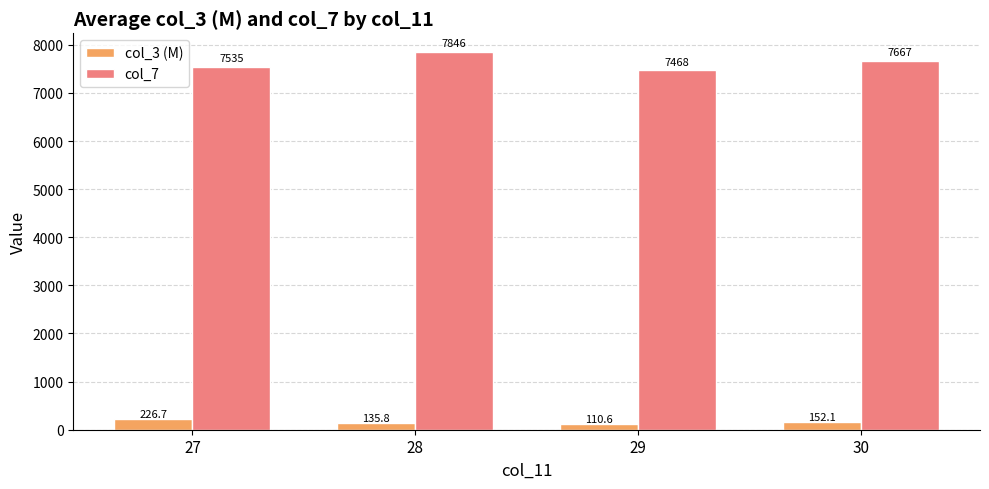

Is it true that col_3 (M) equals 110.6 at 29?

True